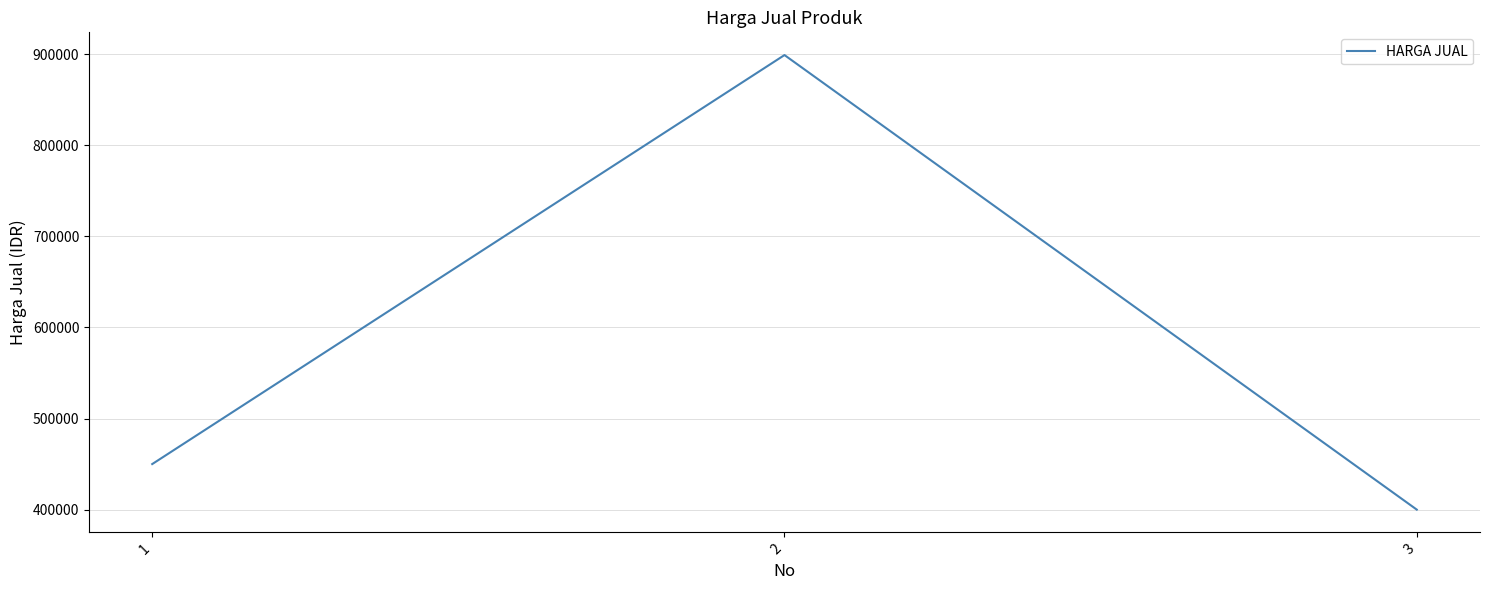

True or false: the data shows 450000 at 1.

True